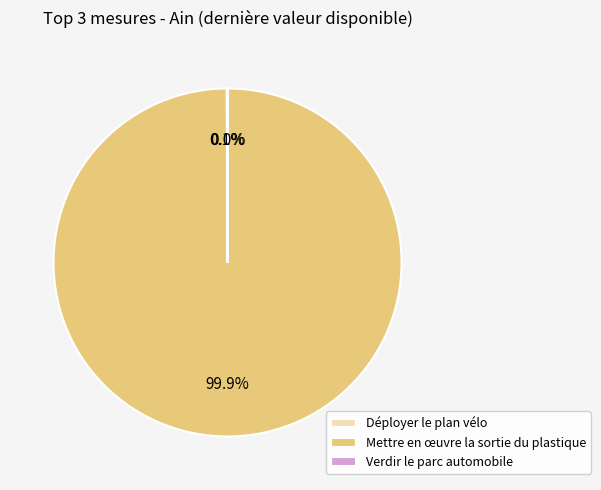

Is Mettre en œuvre la sortie du plastique the majority of the pie?

Yes